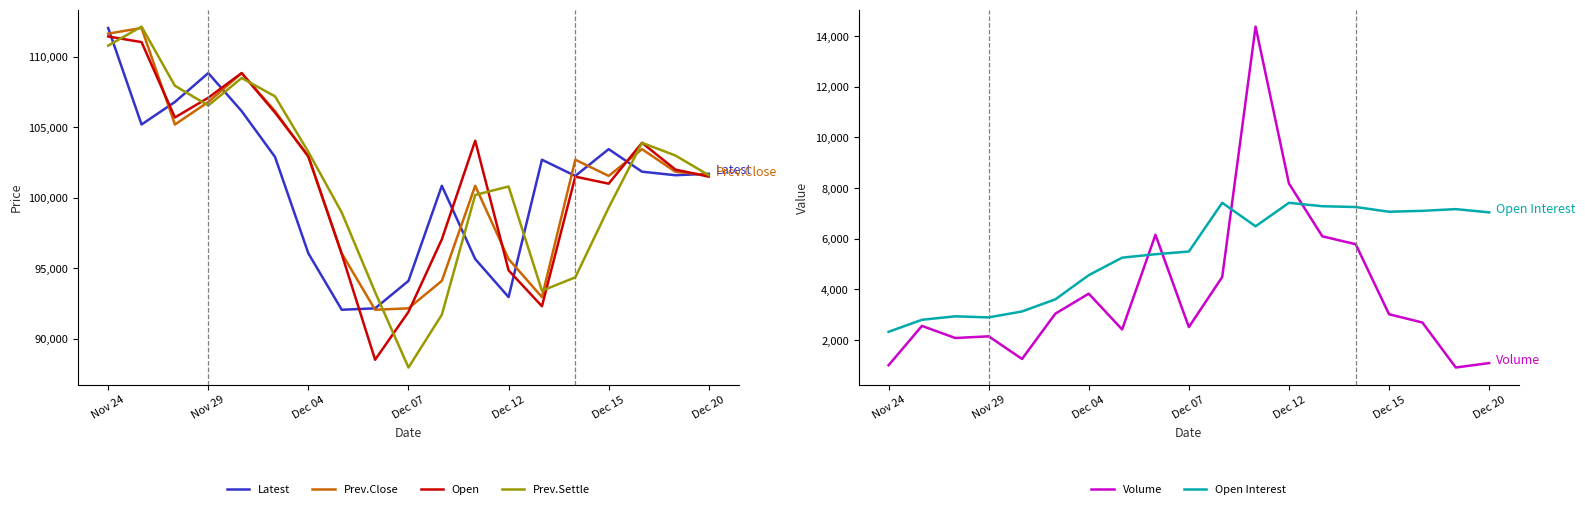

Which series has the widest spread of values?

Prev.Settle